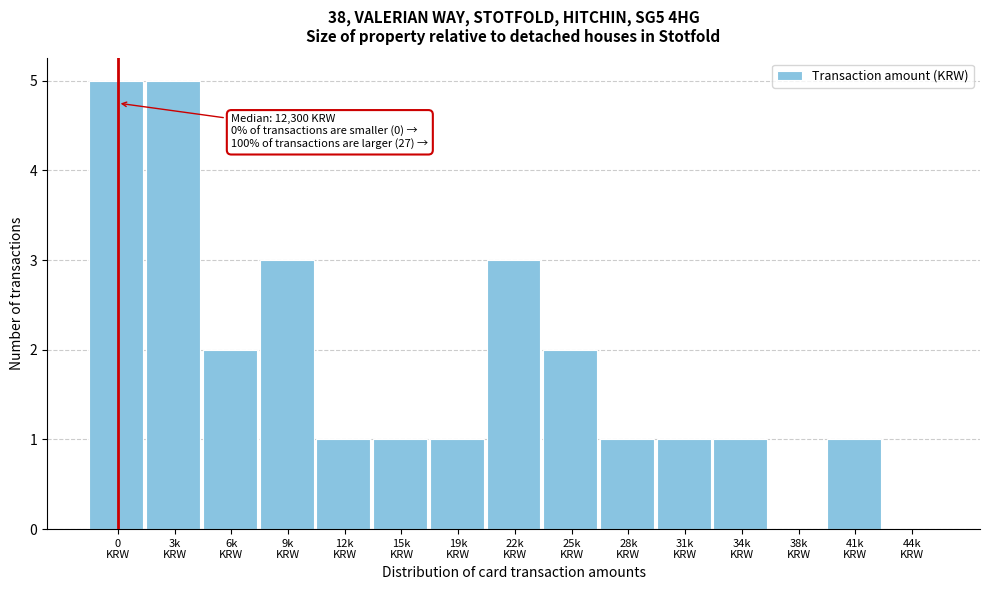

What is the maximum value shown in the chart?

5